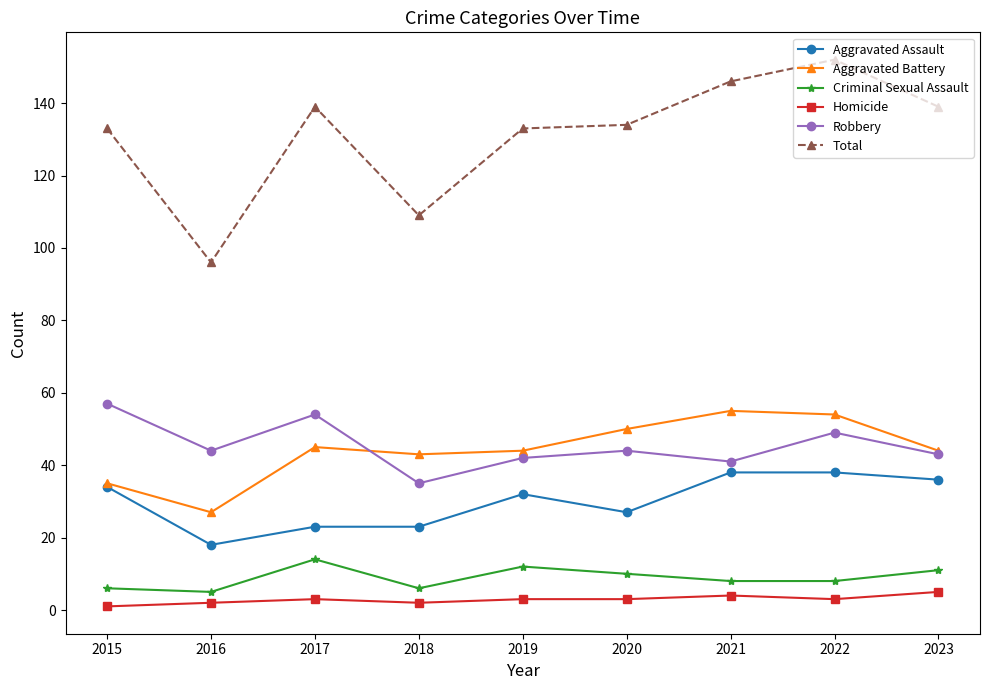

What is the sum of the Aggravated Battery values at 2018 and 2019?

87